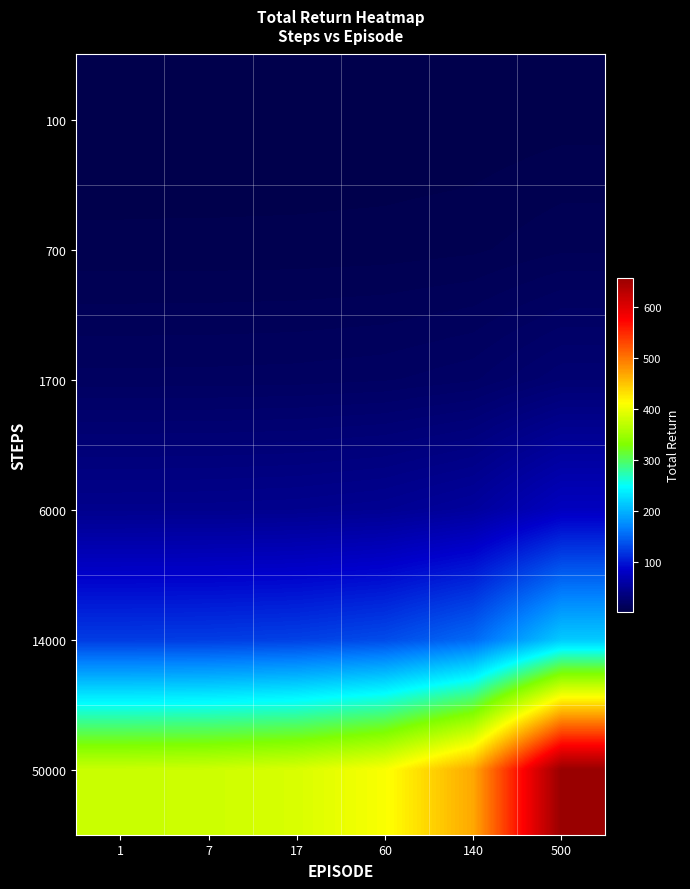

Reading left to right, extract all data points from this chart.

100: 1=1.8	7=1.9	17=1.9	60=2.0	140=2.3	500=3.2
700: 1=5.2	7=5.2	17=5.3	60=5.6	140=6.4	500=9.0
1700: 1=15.5	7=15.6	17=15.9	60=16.8	140=19.2	500=27.0
6000: 1=43.9	7=44.2	17=45.1	60=47.6	140=54.4	500=76.6
14000: 1=122.7	7=123.5	17=126.0	60=132.9	140=152.0	500=214.0
50000: 1=377.2	7=379.7	17=387.3	60=408.5	140=467.4	500=657.8